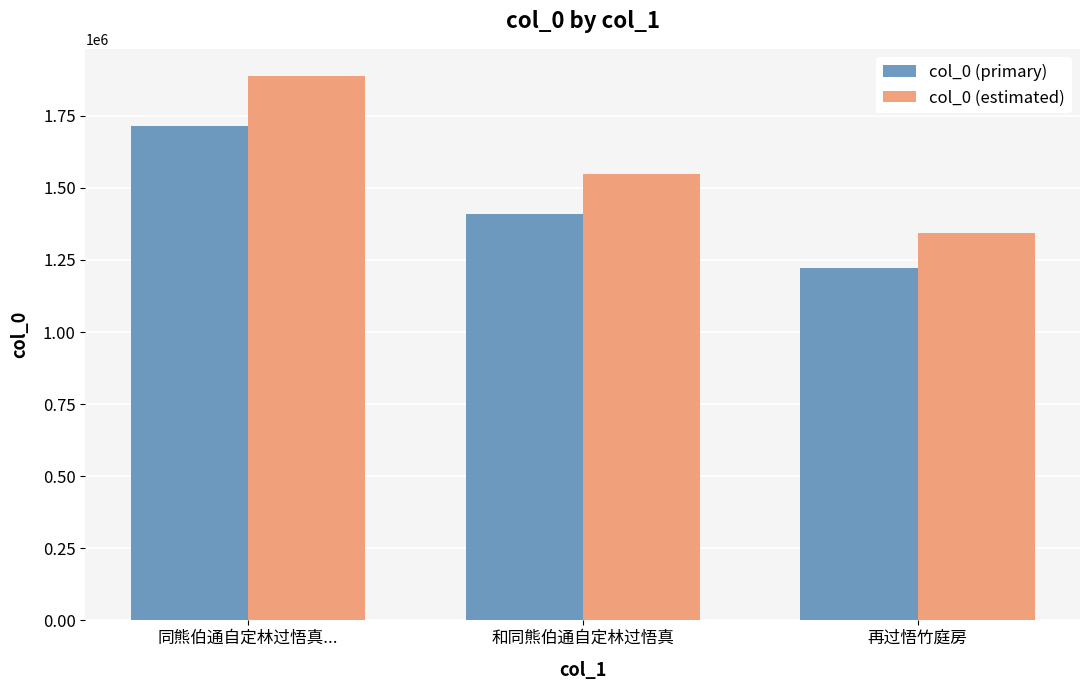

Rank the series at 再过悟竹庭房 from lowest to highest value.

col_0 (primary), col_0 (estimated)